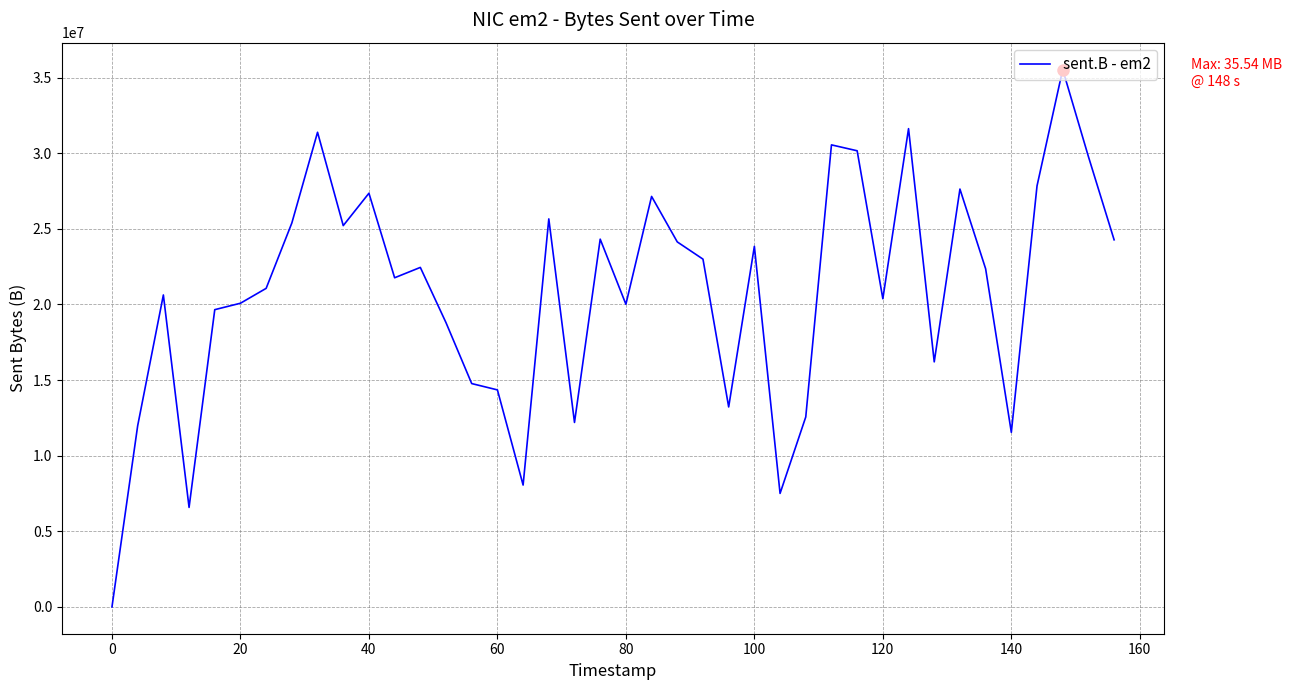

What is the maximum value shown in the chart?

35538259